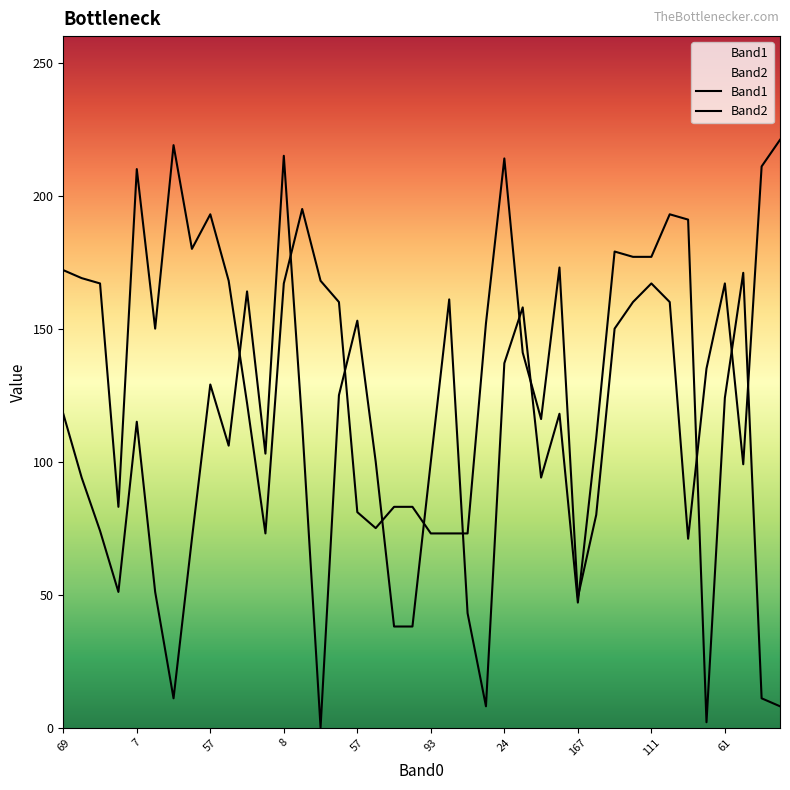

Where is the first local minimum for Band2?

105